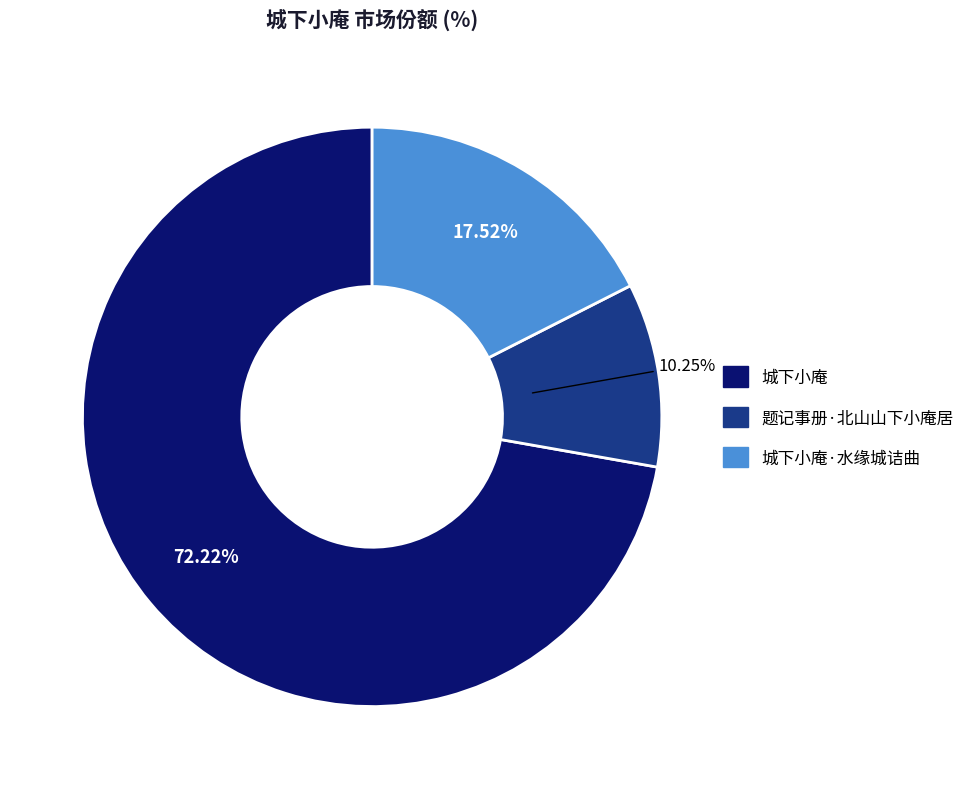

Count the number of slices in the pie.

3